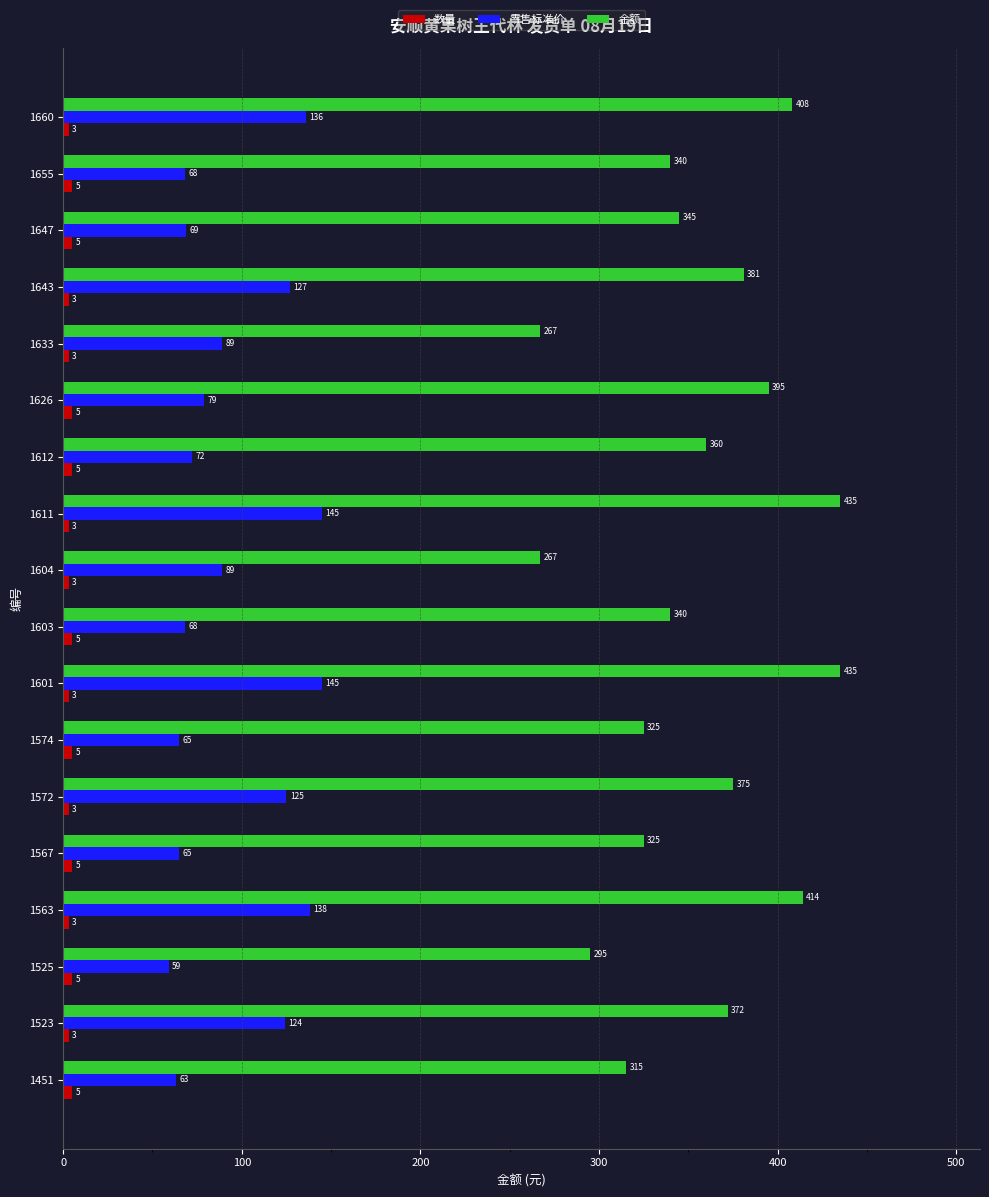

What is the minimum value shown in the chart?

3